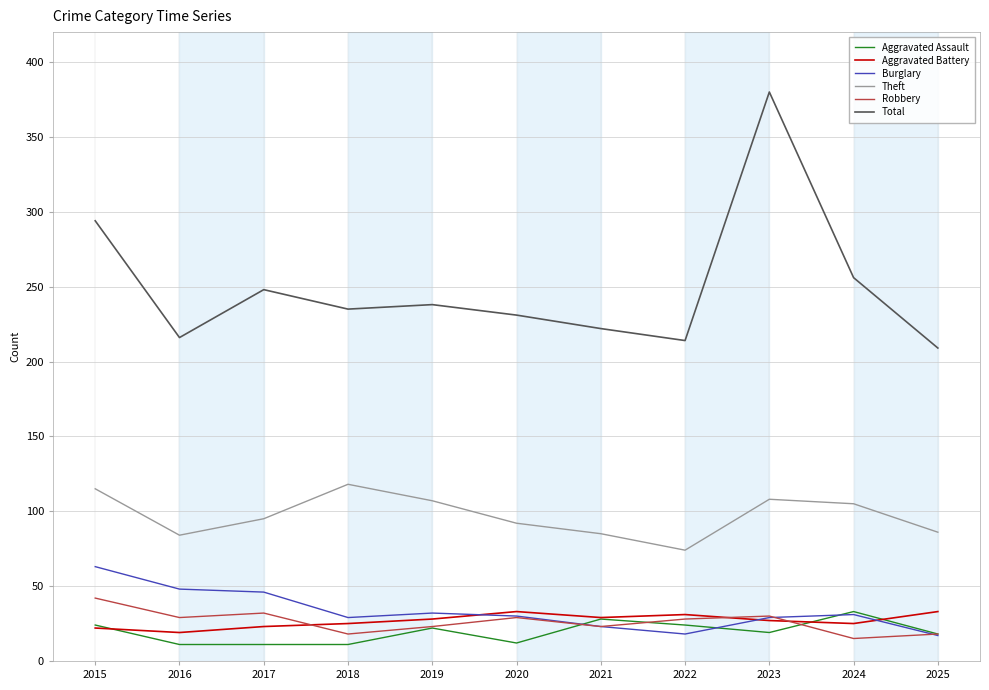

What is the highest value of the Aggravated Assault series?

33